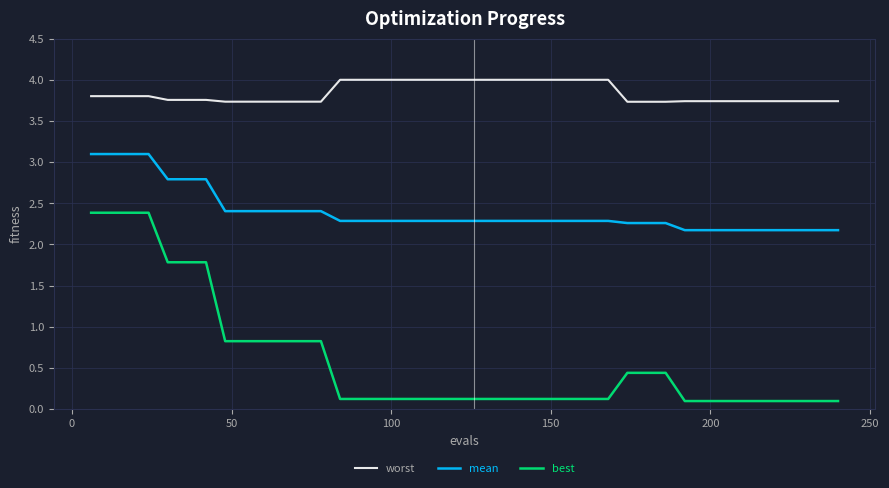

What is the minimum value for best?

0.1